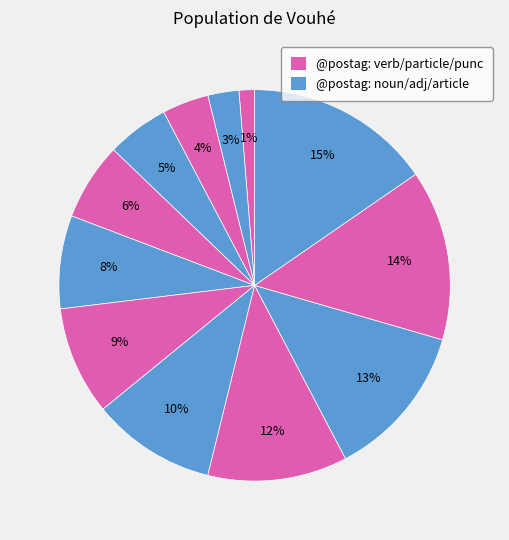

Count the number of slices in the pie.

12